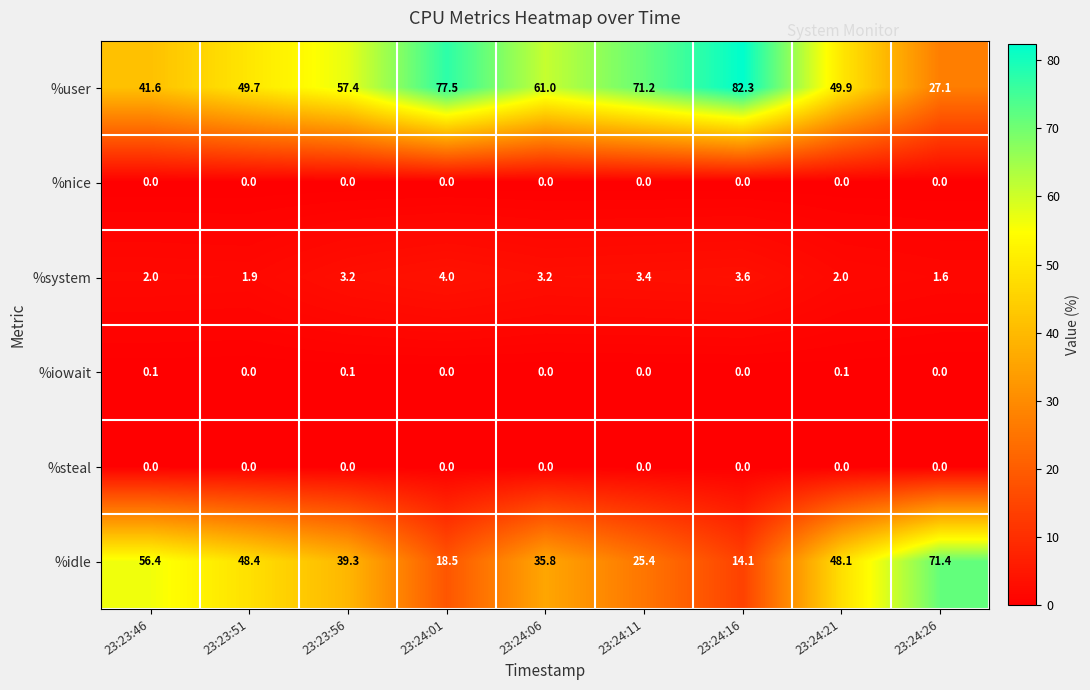

What is the total value across all series at 23:24:26?

100.1